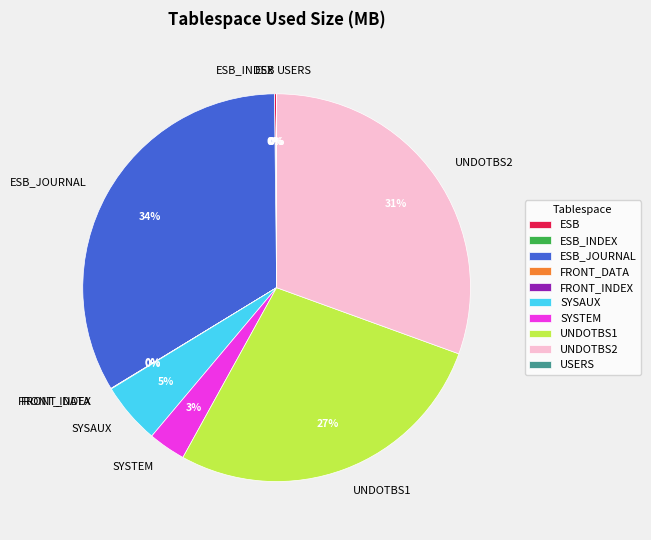

The UNDOTBS2 slice represents 17% of the pie. True or false?

False